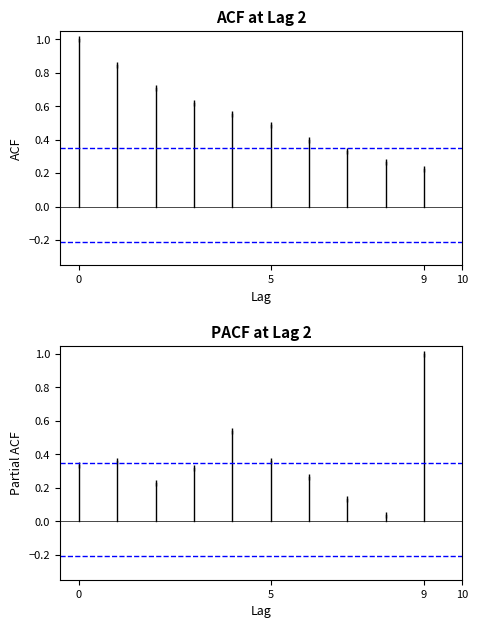

Is this an area chart (filled region under the line)?

No